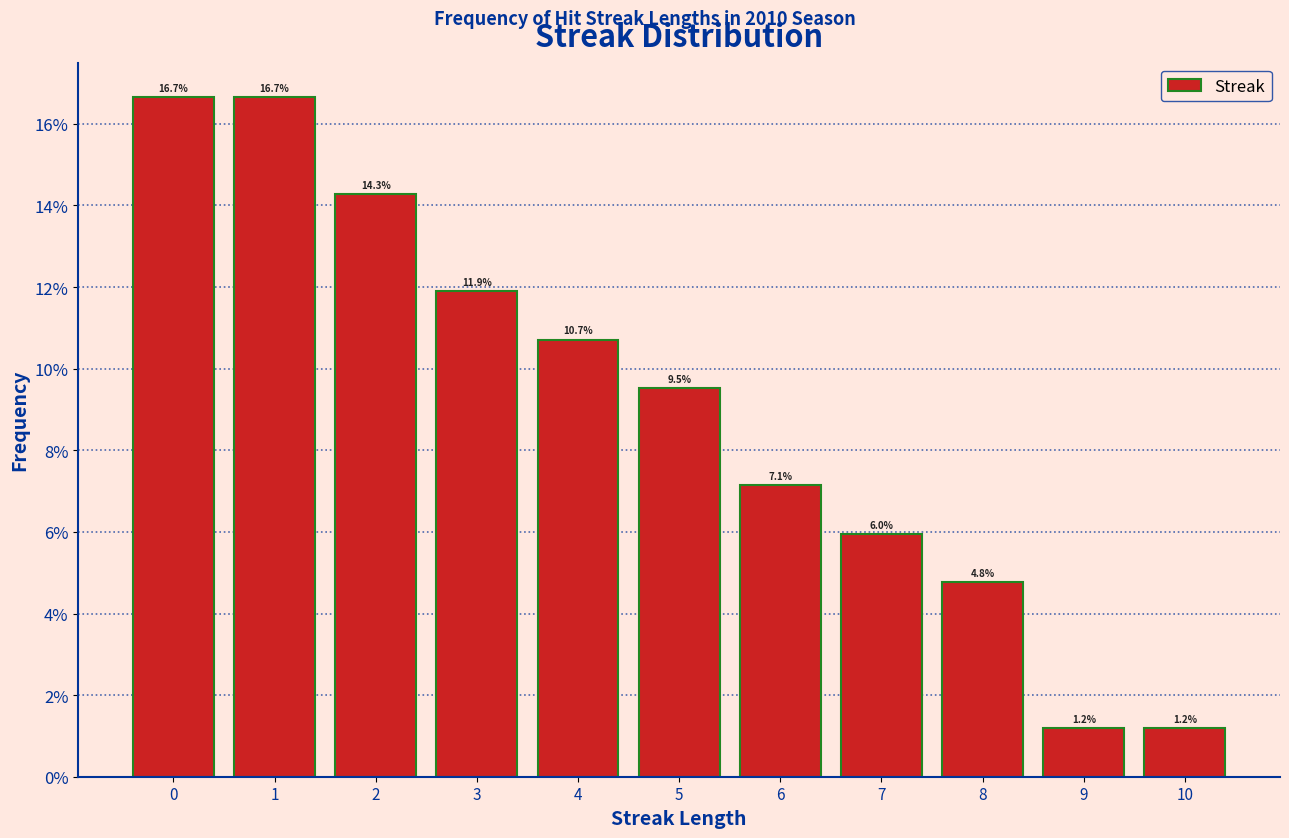

How tall is the bar that spans 6.5 to 7.5 on the x-axis?

6.0